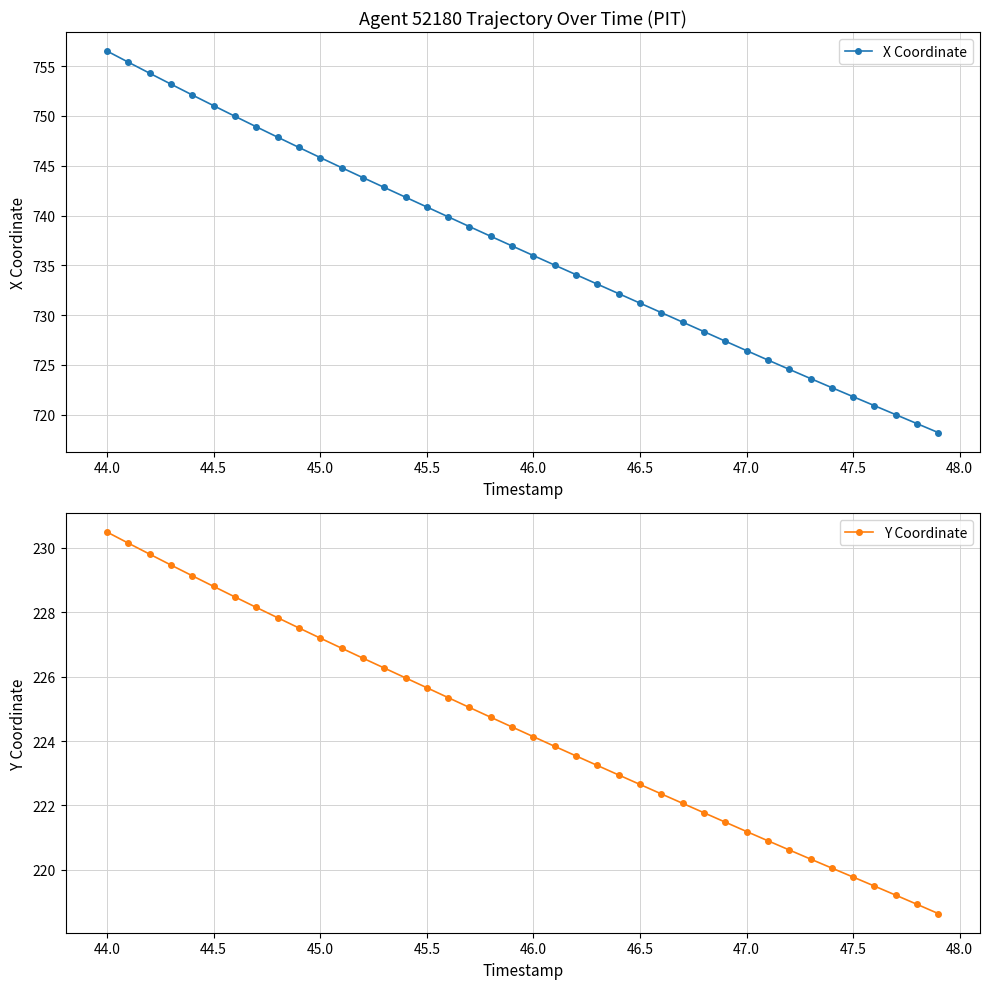

Reading left to right, what are all the values shown in this chart?

X Coordinate: 756.5	755.4	754.3	753.2	752.1	751.0	750.0	748.9	747.9	746.8	745.8	744.8	743.8	742.8	741.8	740.9	739.9	738.9	737.9	736.9	736.0	735.0	734.1	733.1	732.2	731.2	730.3	729.3	728.3	727.4	726.4	725.5	724.6	723.6	722.7	721.8	720.9	720.0	719.1	718.2
Y Coordinate: 230.5	230.1	229.8	229.5	229.1	228.8	228.5	228.1	227.8	227.5	227.2	226.9	226.6	226.3	226.0	225.7	225.3	225.0	224.7	224.4	224.1	223.8	223.5	223.2	222.9	222.7	222.4	222.1	221.8	221.5	221.2	220.9	220.6	220.3	220.1	219.8	219.5	219.2	218.9	218.6